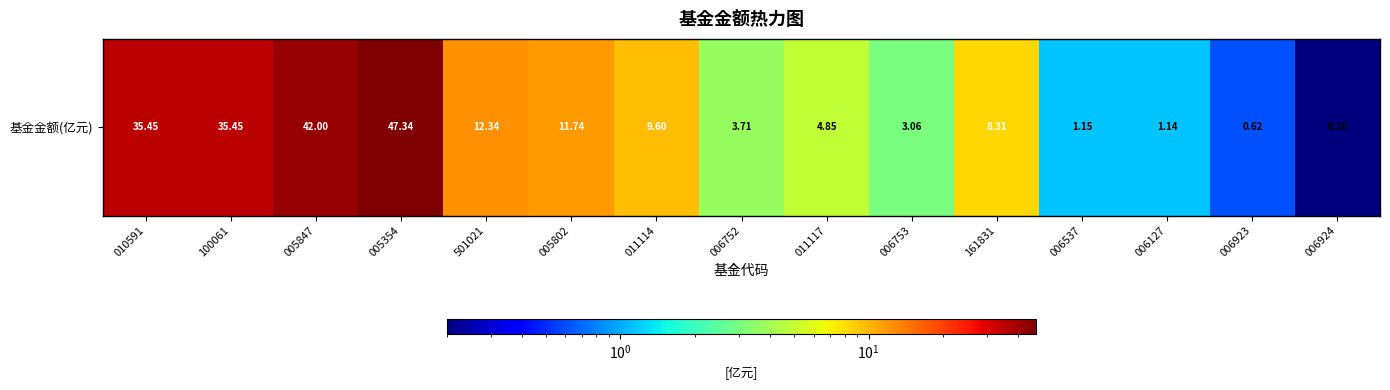

How many values are below 8?

7